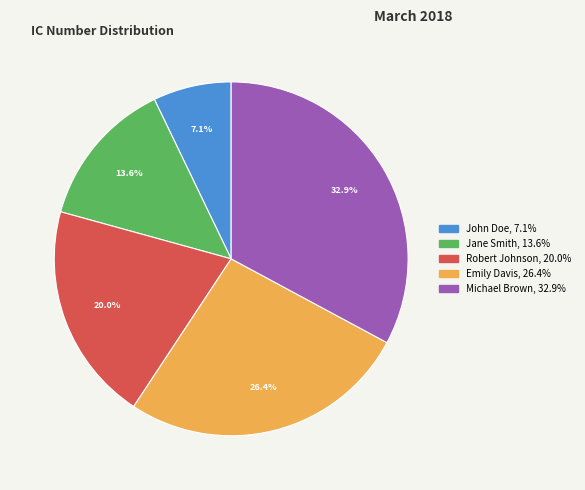

How much of the chart is everything except Michael Brown?

67.1%